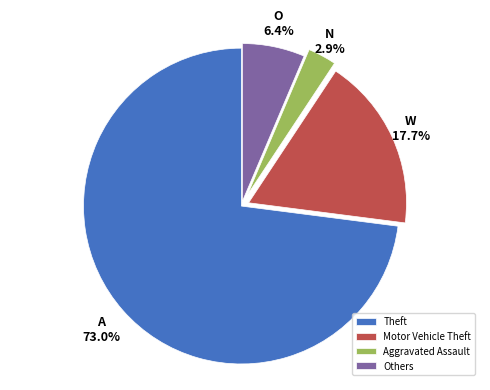

What is the largest slice in the pie chart?

Theft